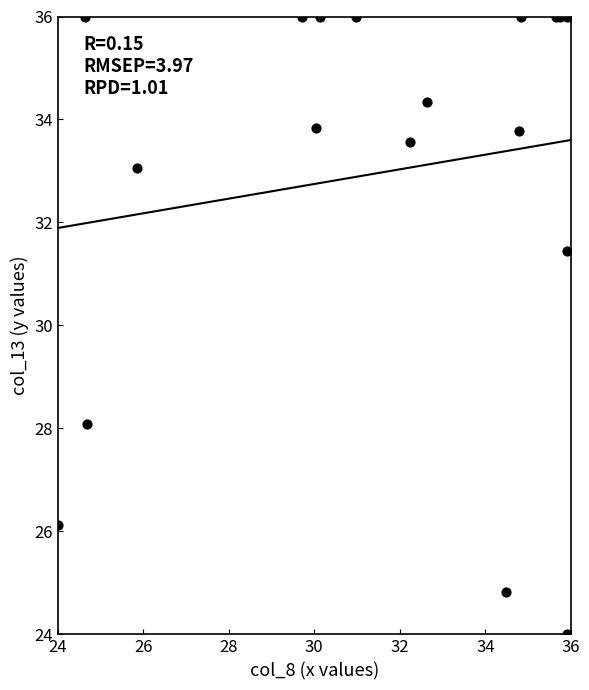

What Y value in the scatter plot is closest to 30?

31.4